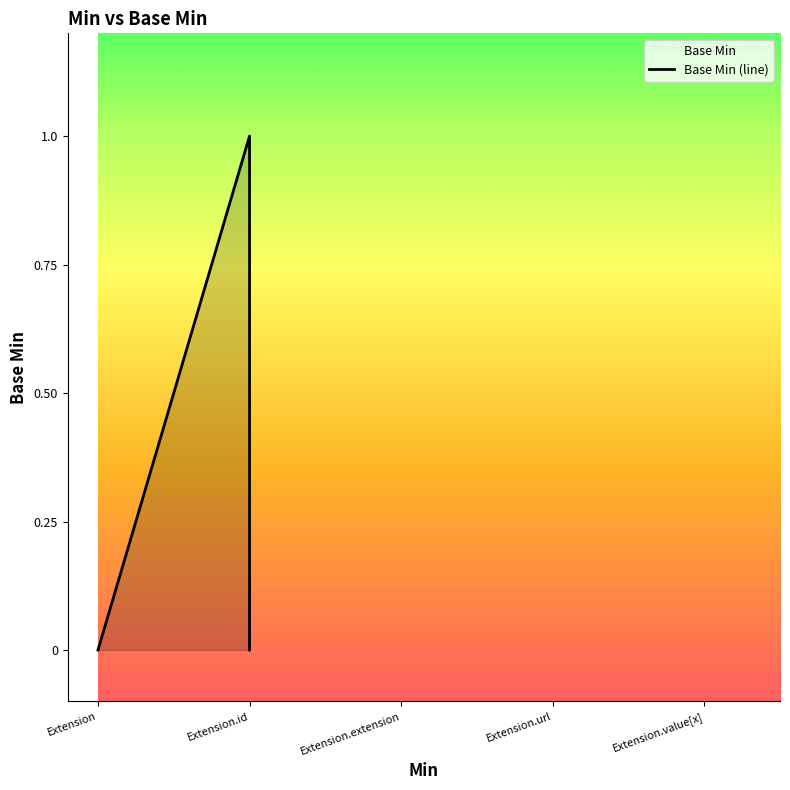

Between Extension.id and Extension.url, which is larger?

Extension.url